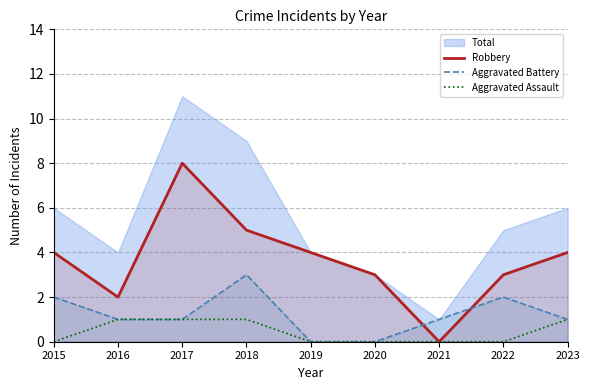

True or false: Aggravated Assault has more than 1 interior local peaks.

False